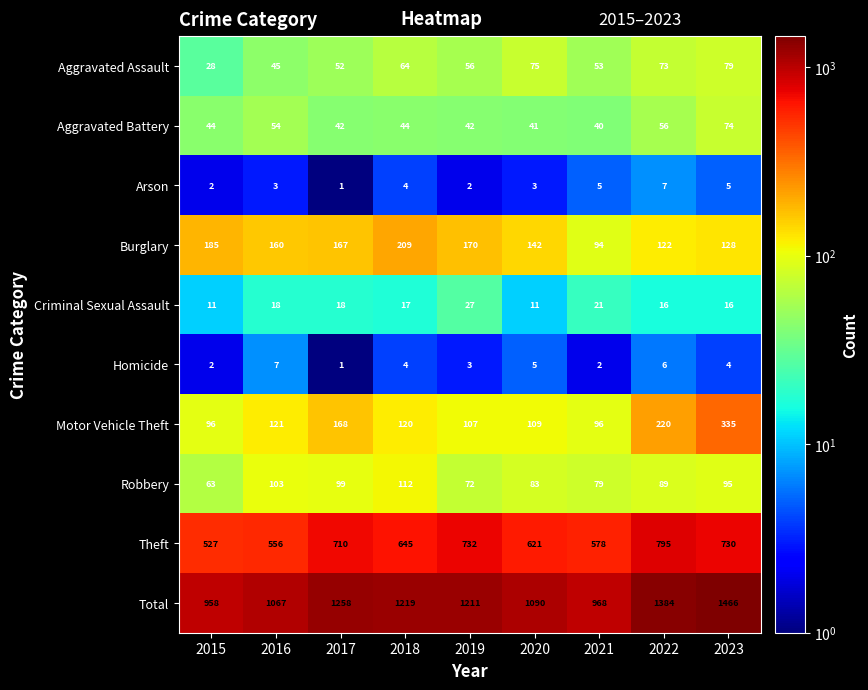

At which category is the sum across all series the highest?

2023